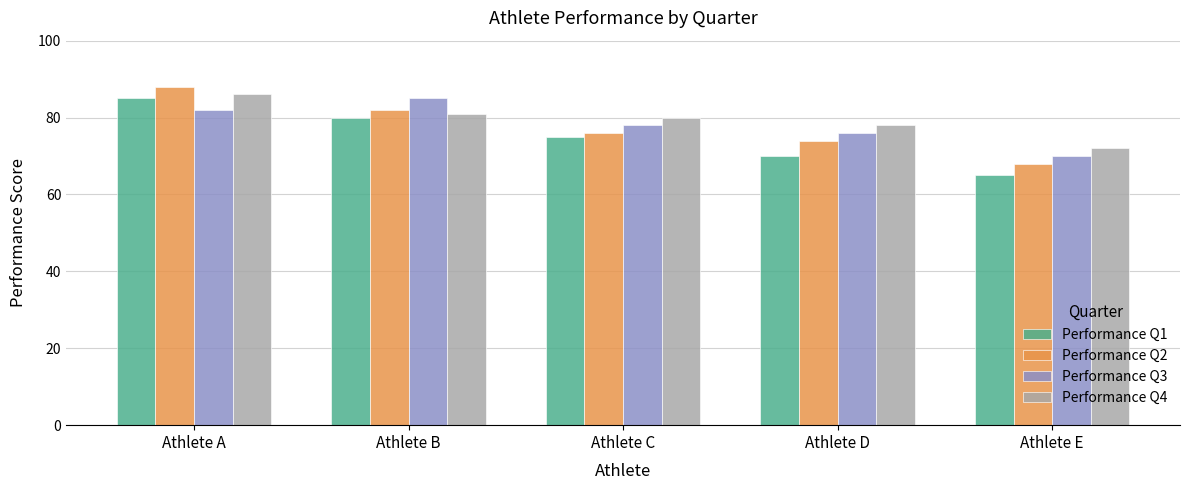

What is the value of the Performance Q1 bar at the 1st from the left?

85